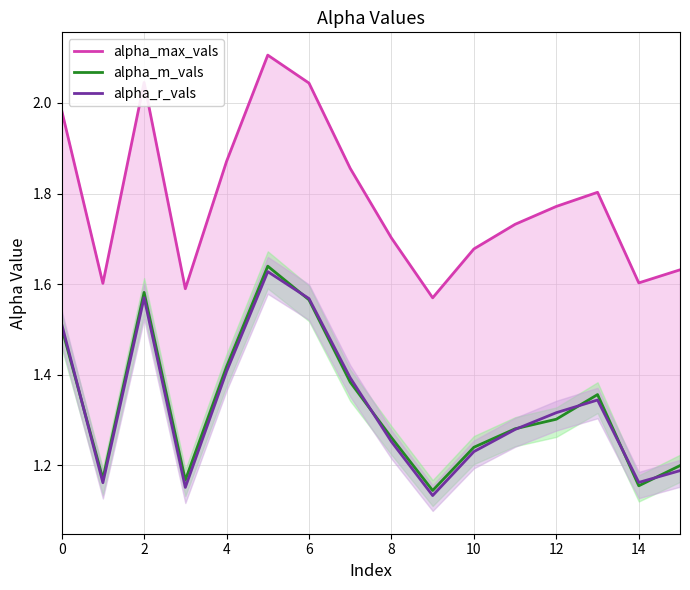

What is the minimum value shown in the chart?

1.1